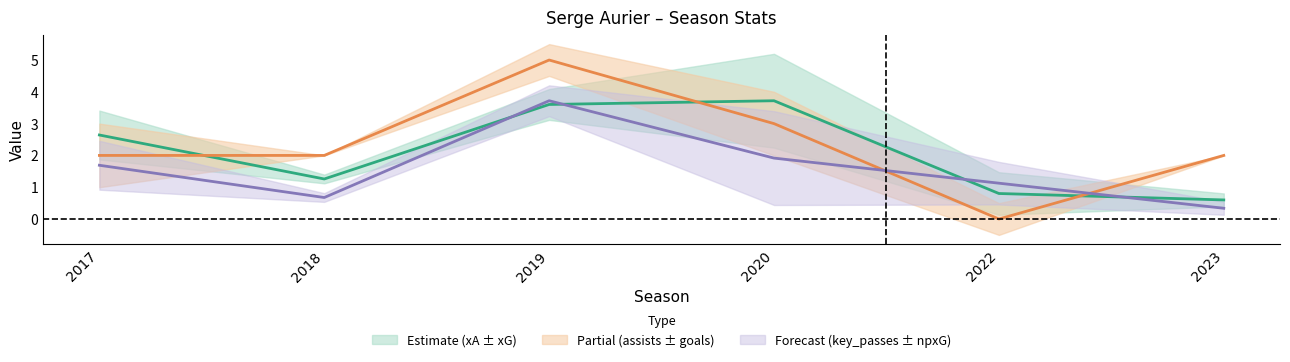

What is the spread (max minus min) of values at 2017?

1.0